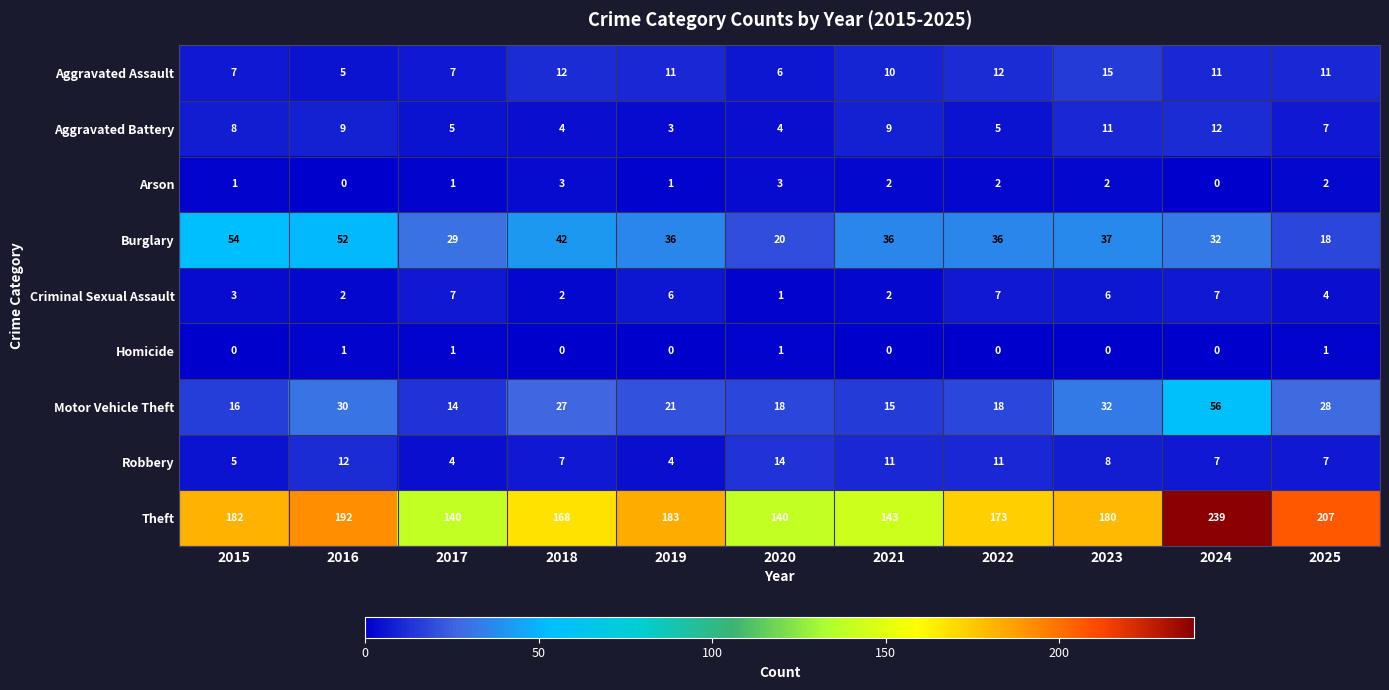

Rank the series by their maximum value, from lowest to highest.

Homicide, Arson, Criminal Sexual Assault, Aggravated Battery, Robbery, Aggravated Assault, Burglary, Motor Vehicle Theft, Theft